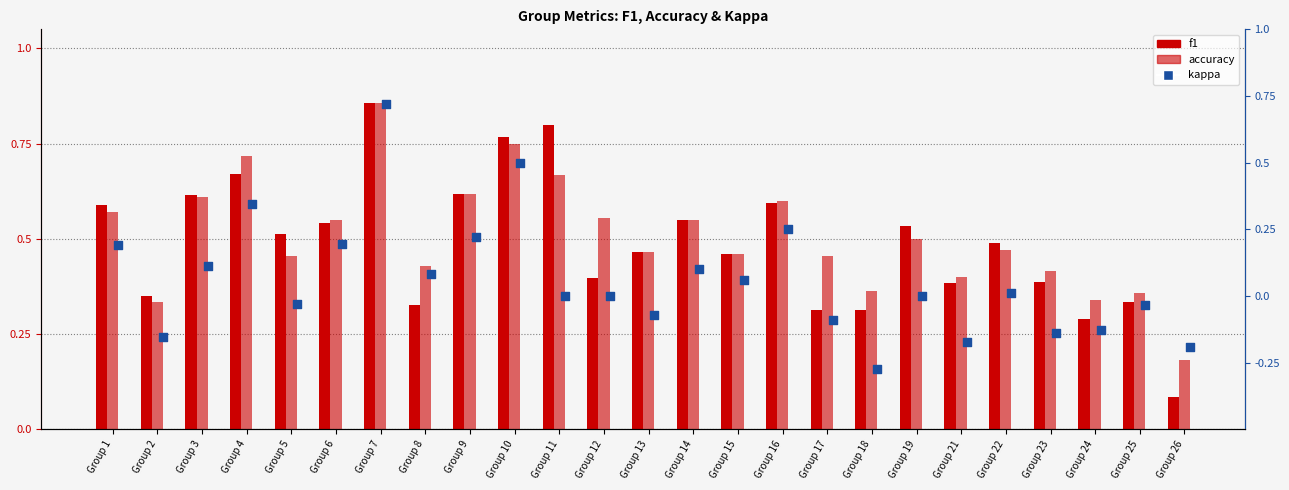

What are all the series names shown in the legend?

f1, accuracy, kappa